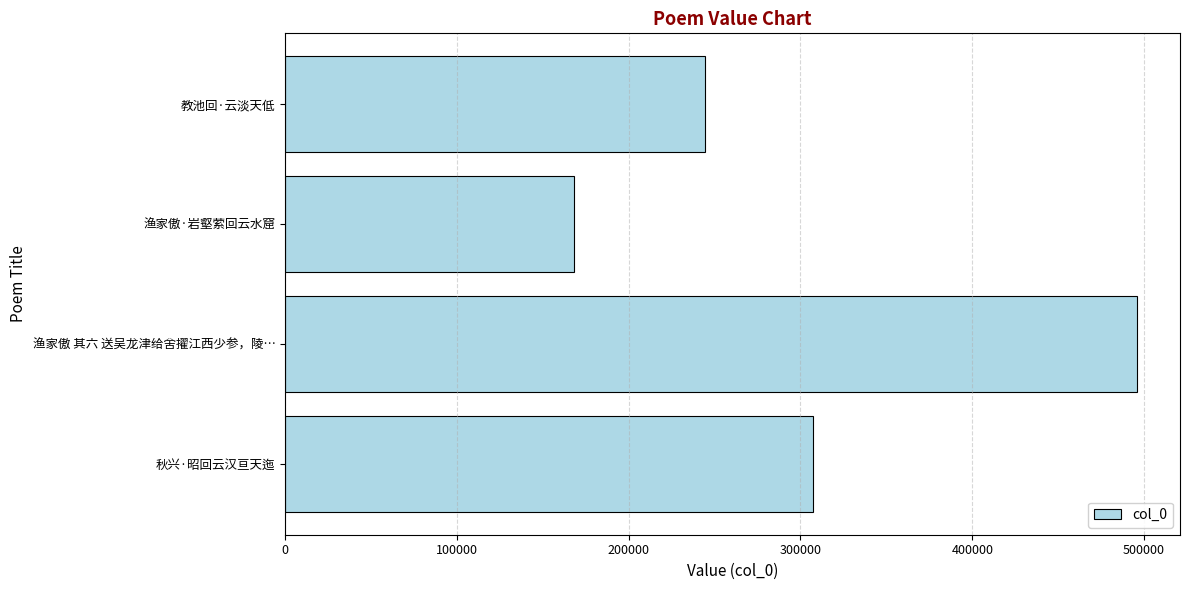

Are the bars grouped side by side (vs. stacked)?

No